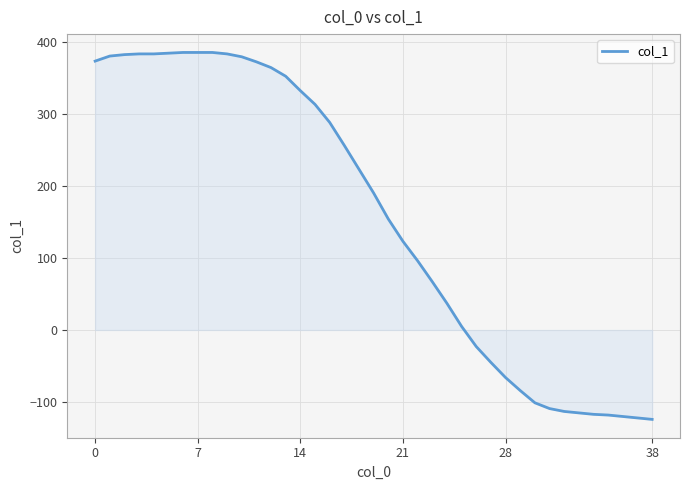

What is the minimum value shown in the chart?

-124